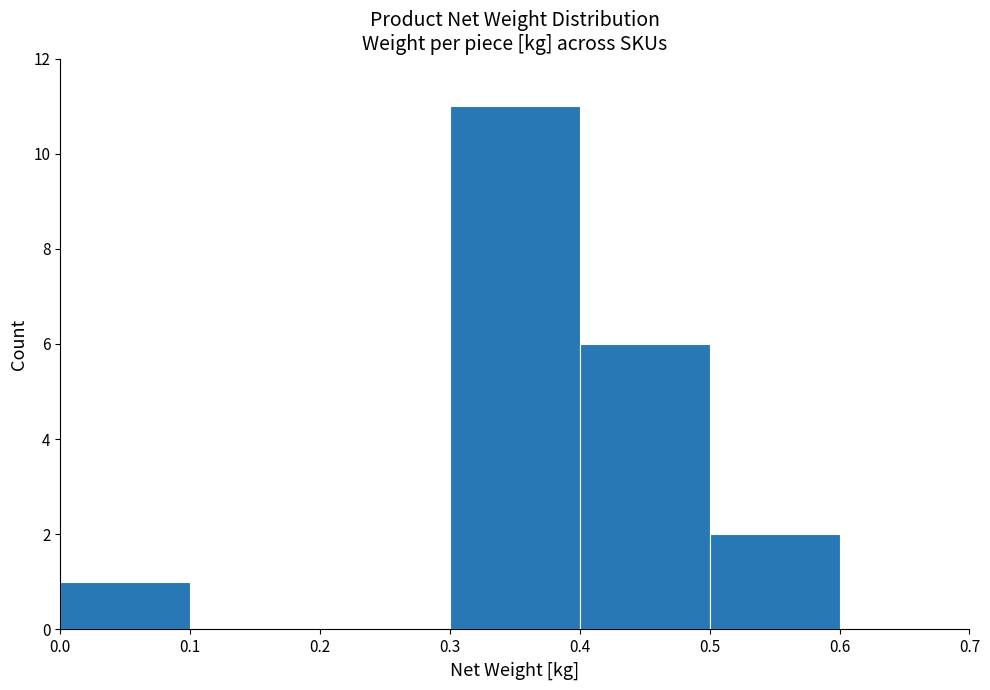

Over which range of the x-axis is the bar tallest?

0.3 to 0.4